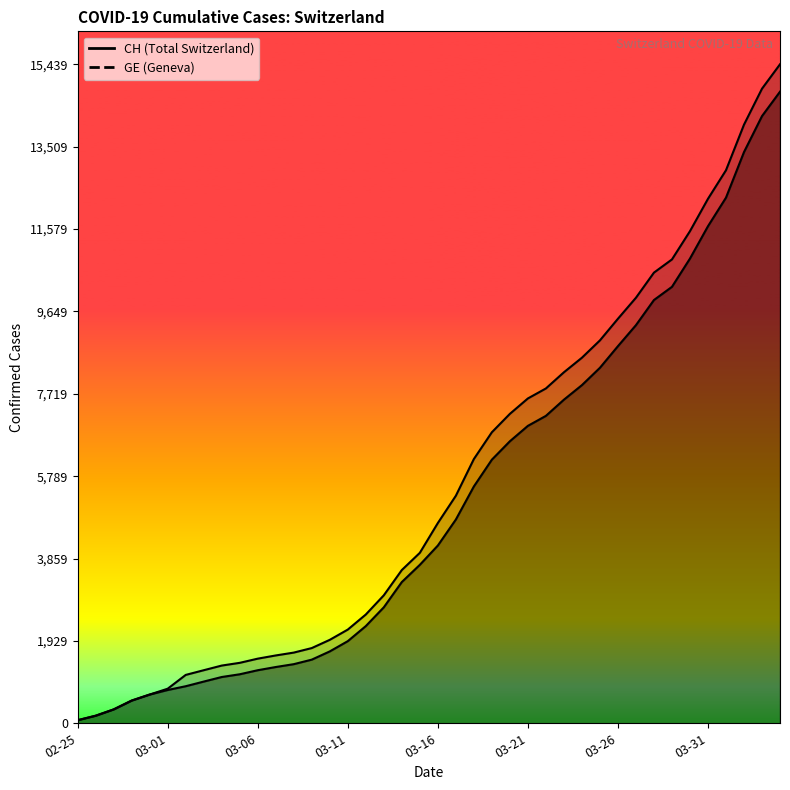

What is the difference between the maximum and minimum values in the GE series?

14725